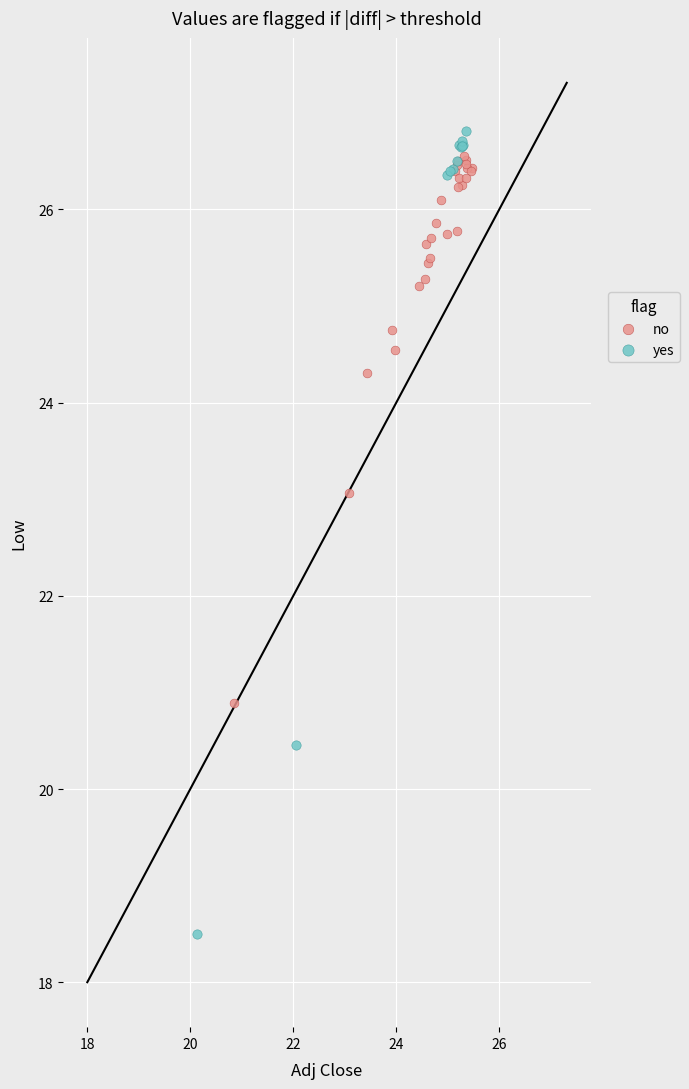

Which series has the widest spread of Y values?

yes